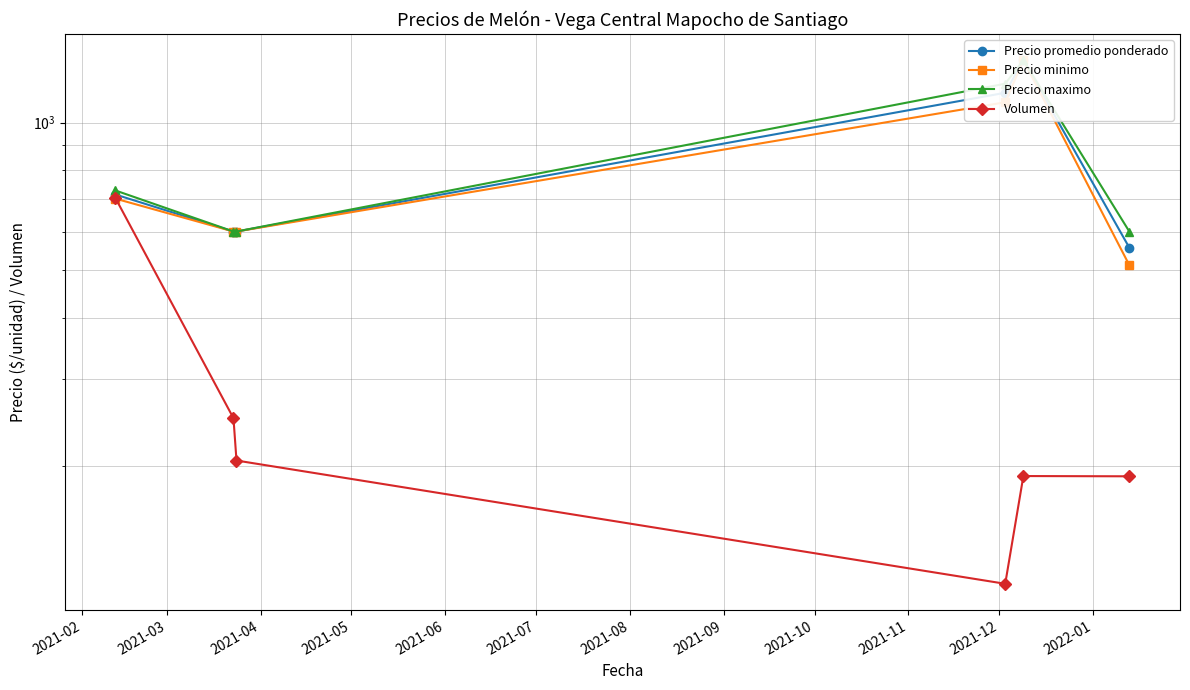

What is the total value across all series at 2021-04?

2005.0